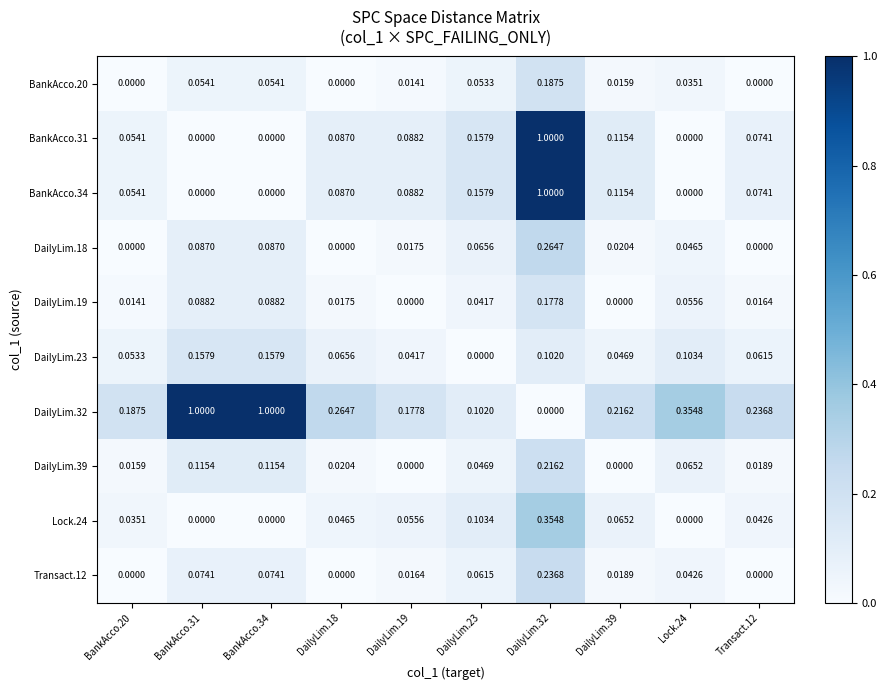

Is the value of DailyLim.19 at DailyLim.18 greater than the value of DailyLim.39 at Transact.12?

No